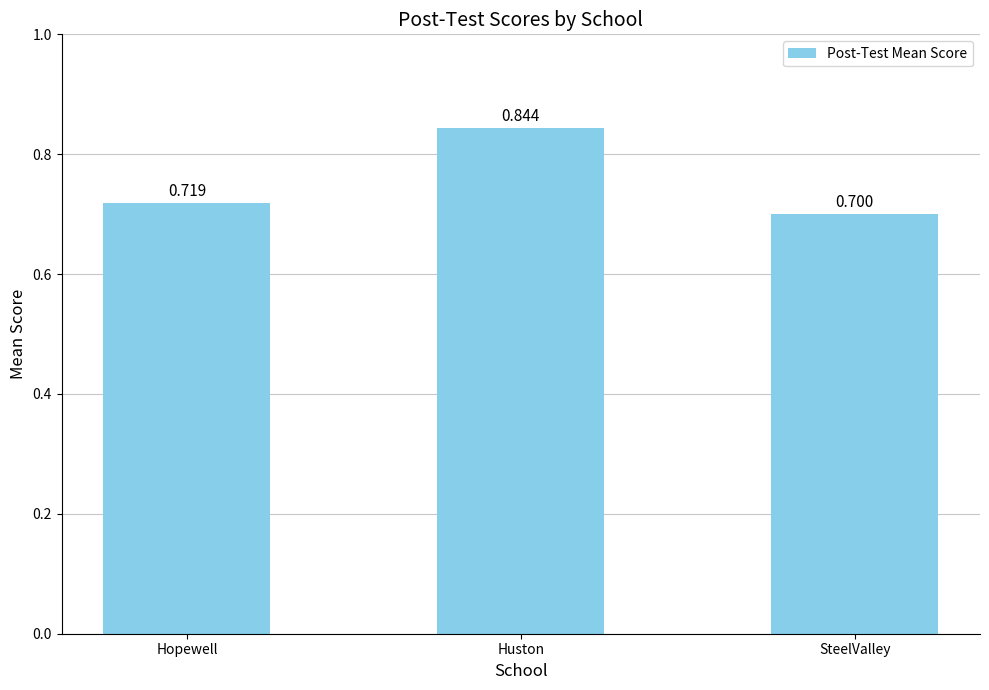

Which has a higher value, Huston or SteelValley?

Huston